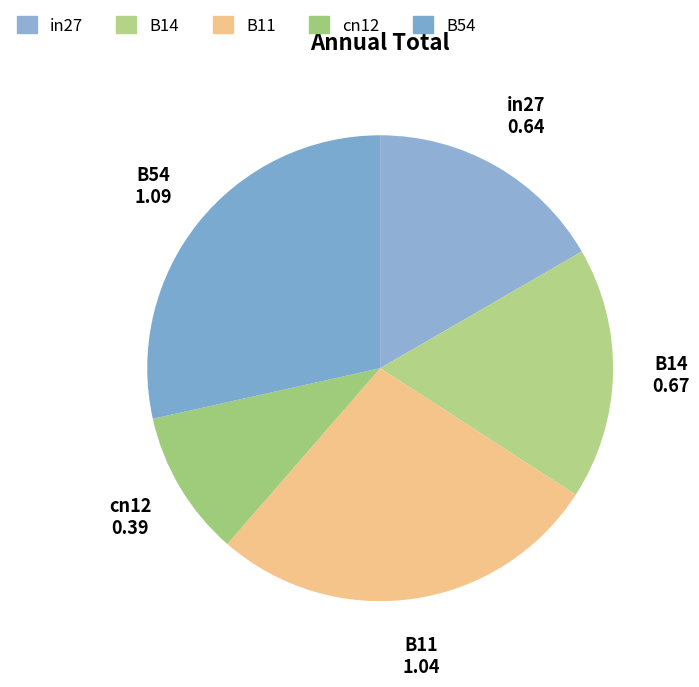

The B14 slice represents 23% of the pie. True or false?

False